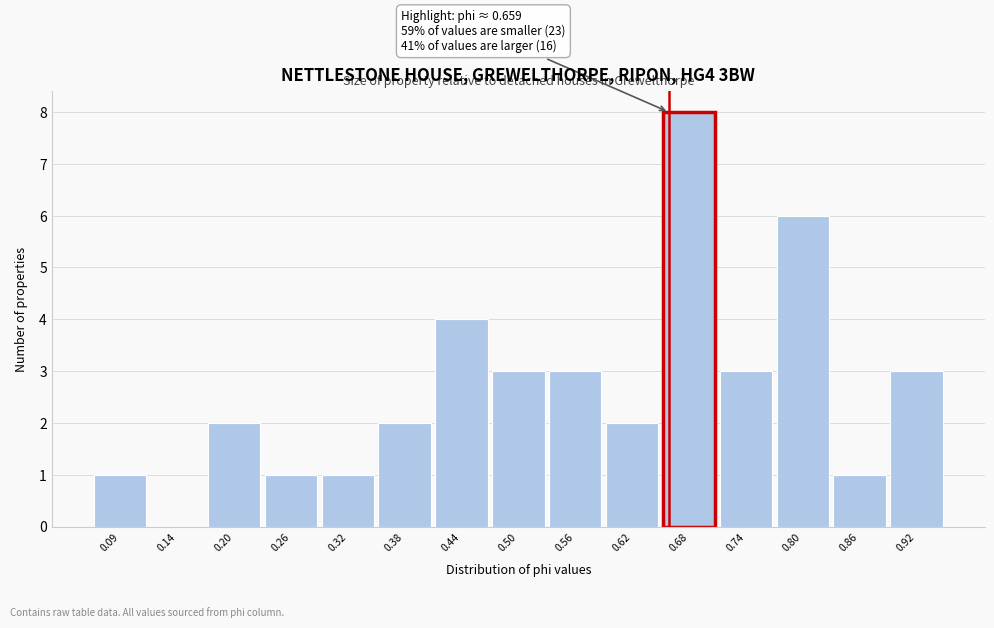

Over which range of the x-axis is the bar tallest?

0.65 to 0.71